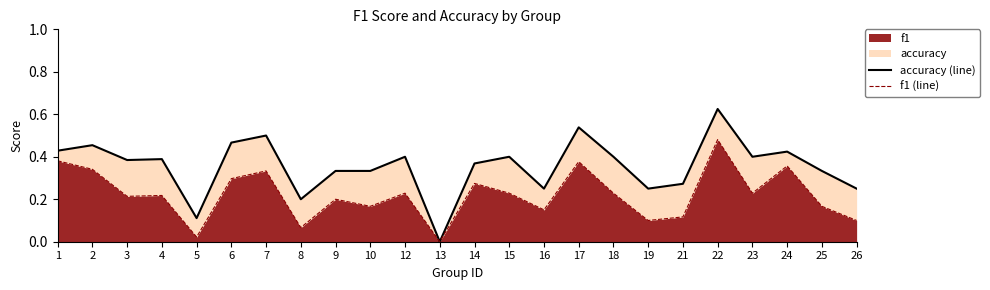

The f1 series shows 0.0 at 8. True or false?

False